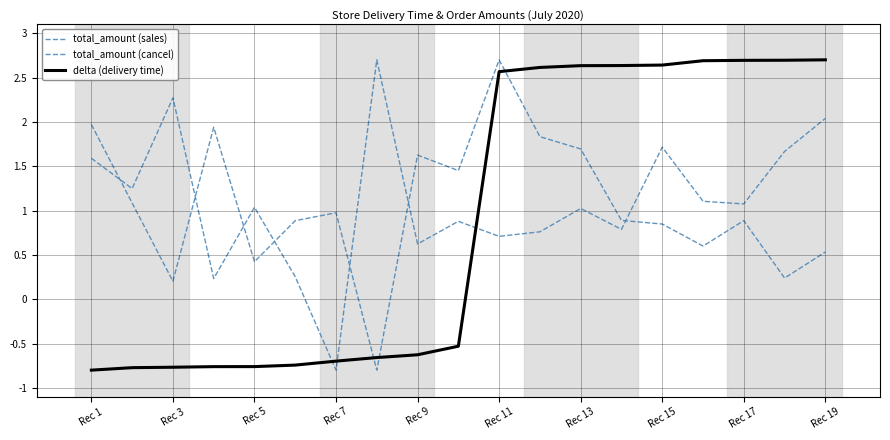

Rank the series by their average value, from lowest to highest.

delta (delivery time), total_amount (cancel), total_amount (sales)